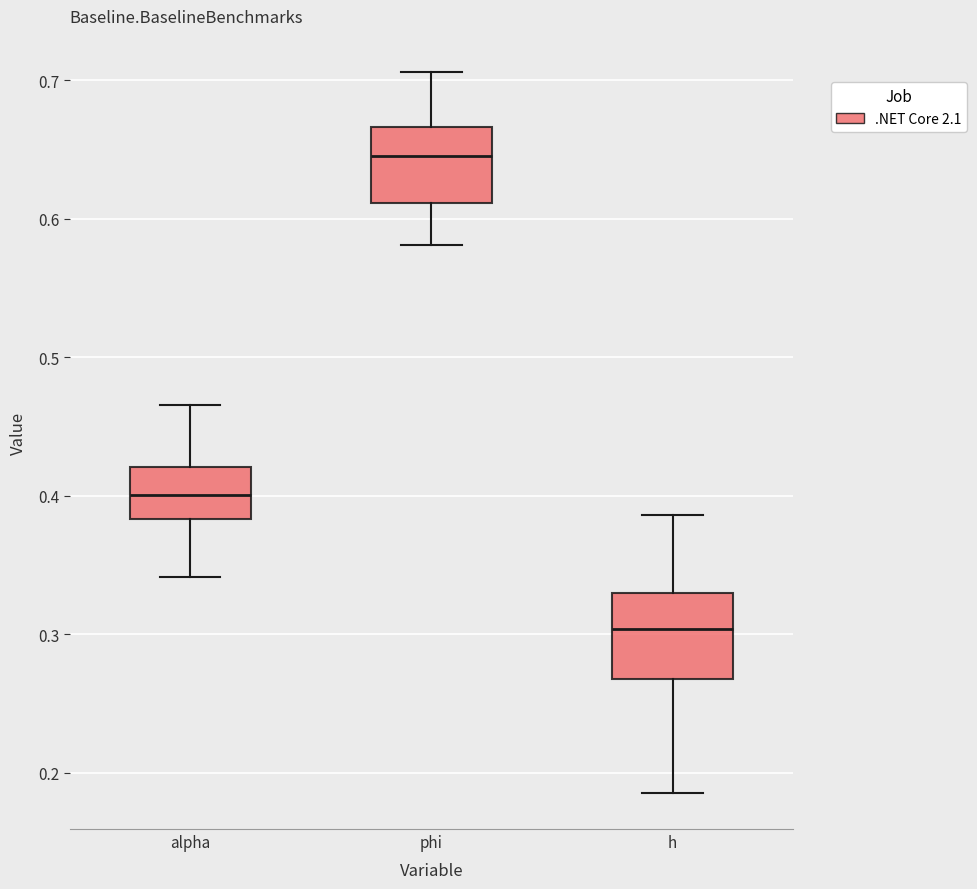

Which box's median line is the highest?

phi